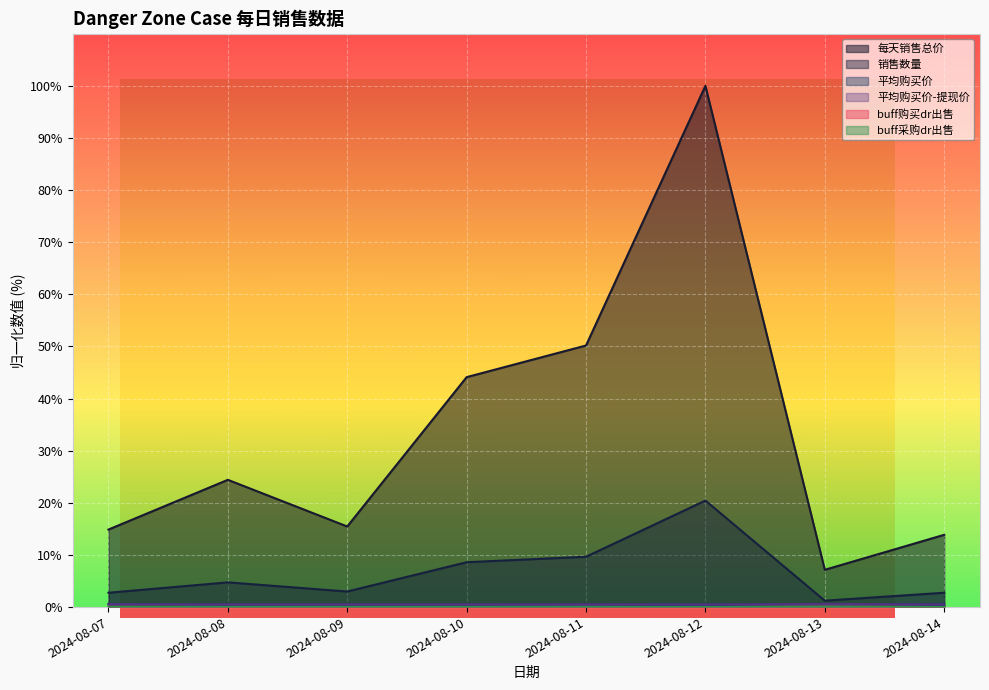

Is it true that 平均购买价-提现价 equals 0.5 at 2024-08-10?

True